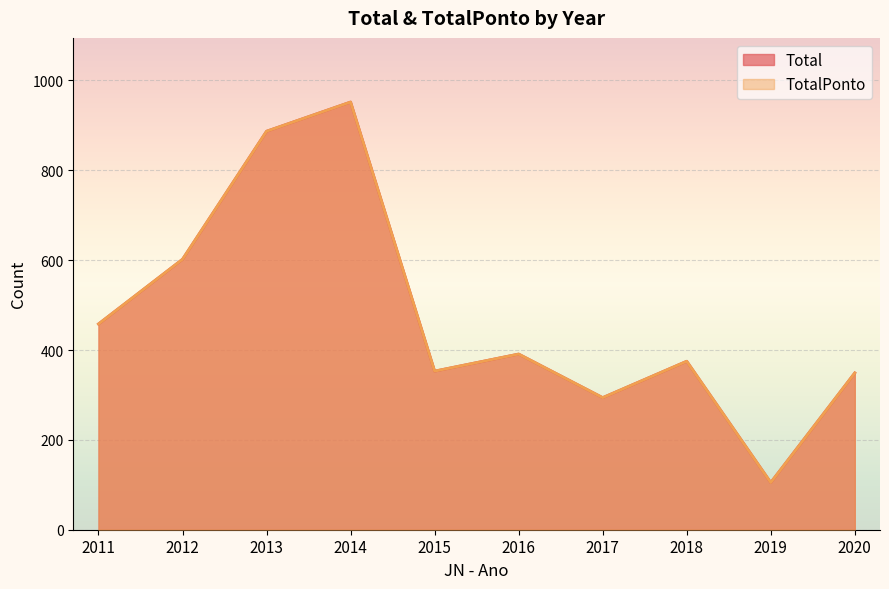

How many lines are shown in the chart?

2